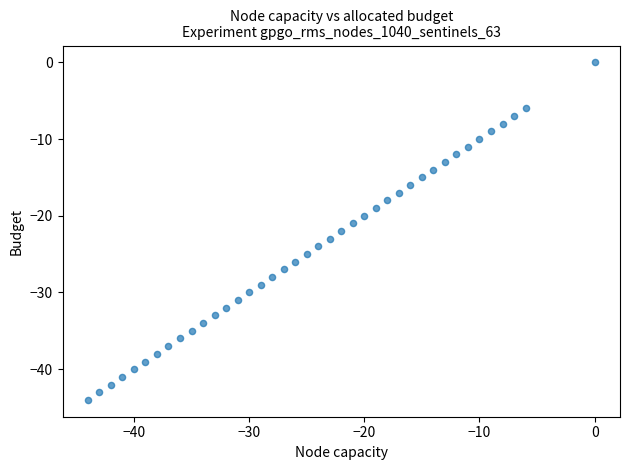

What is the range of X values (max minus min)?

44